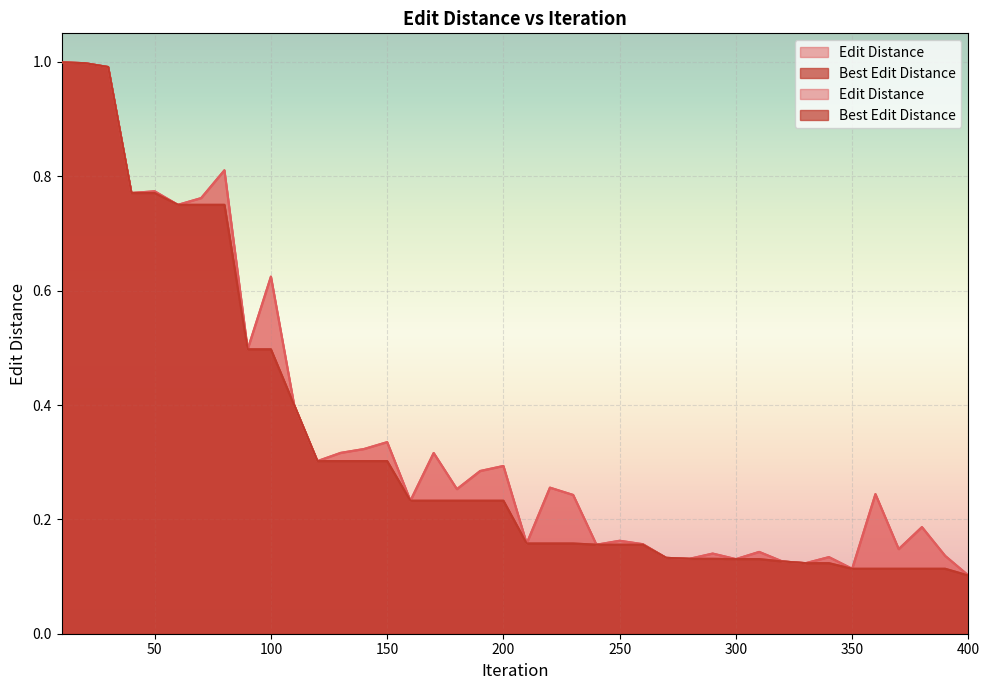

Which series changed the most between 110 and 270?

Edit Distance